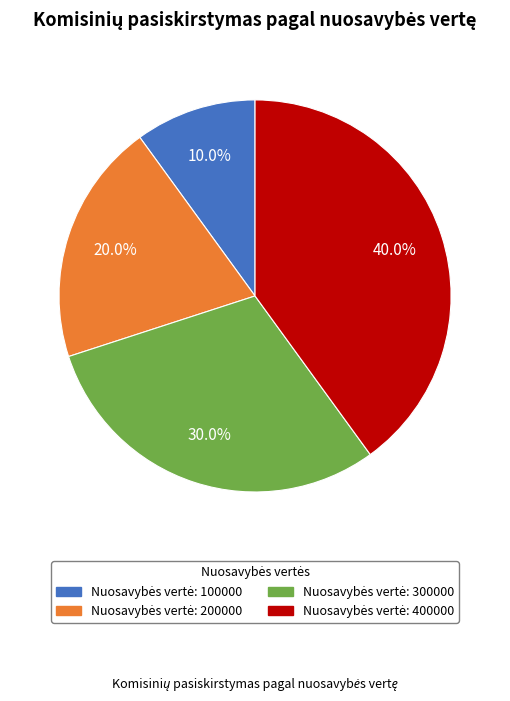

How many slices are in this pie chart?

4